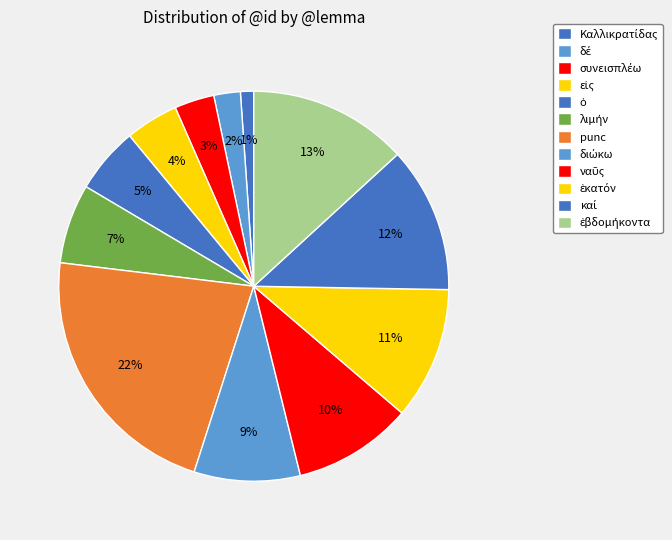

How many segments does this pie chart have?

12